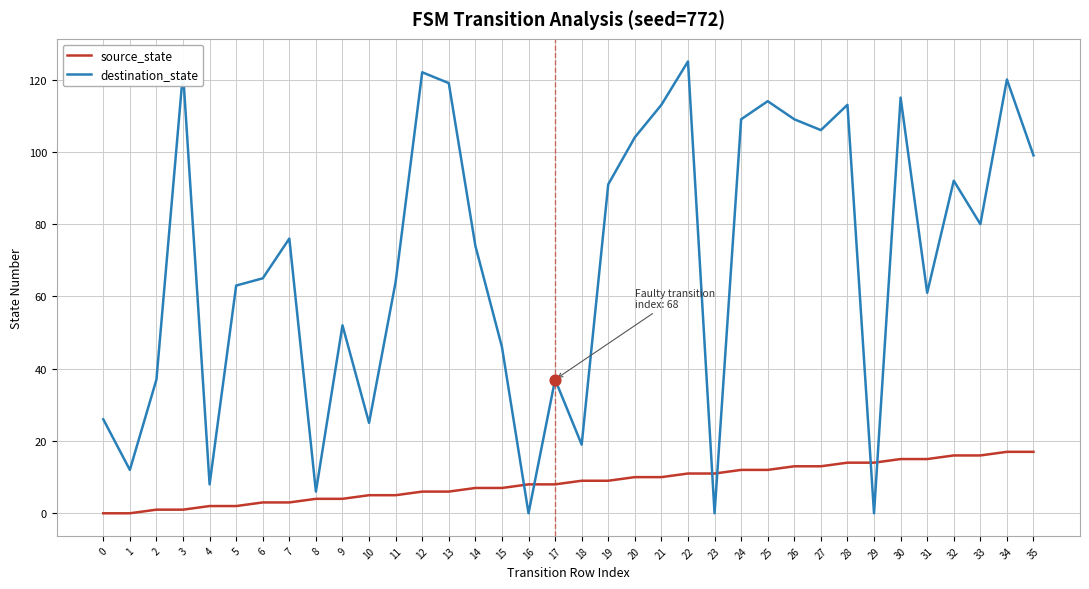

Is the value of destination_state at 4 greater than the value of source_state at 11?

Yes